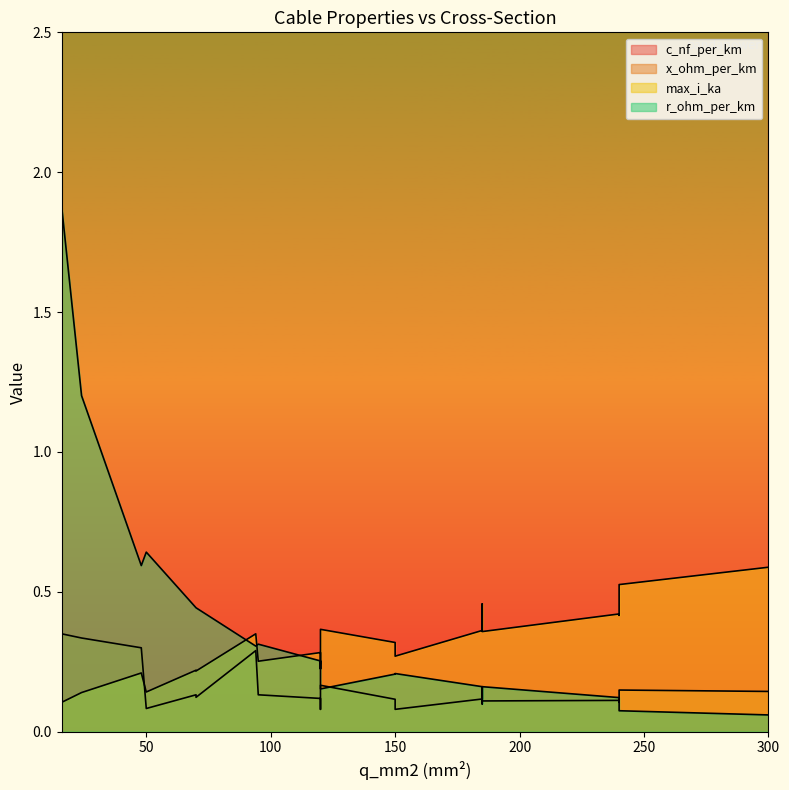

What is the spread (max minus min) of values at 24?

11.1